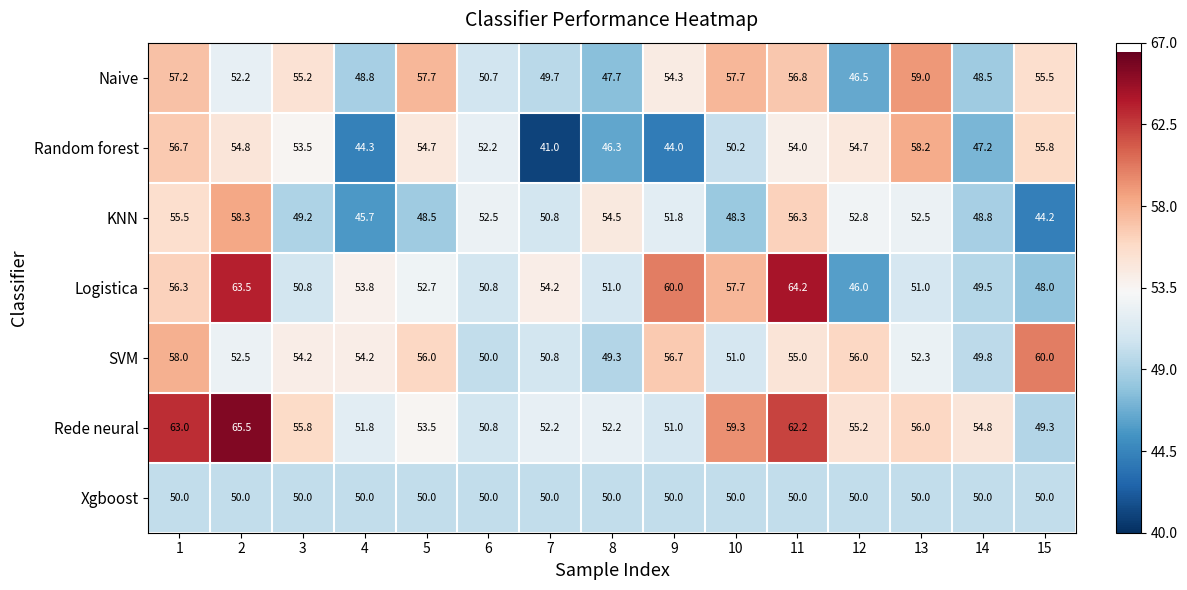

Is the value of Xgboost at 11 greater than the value of Rede neural at 11?

No